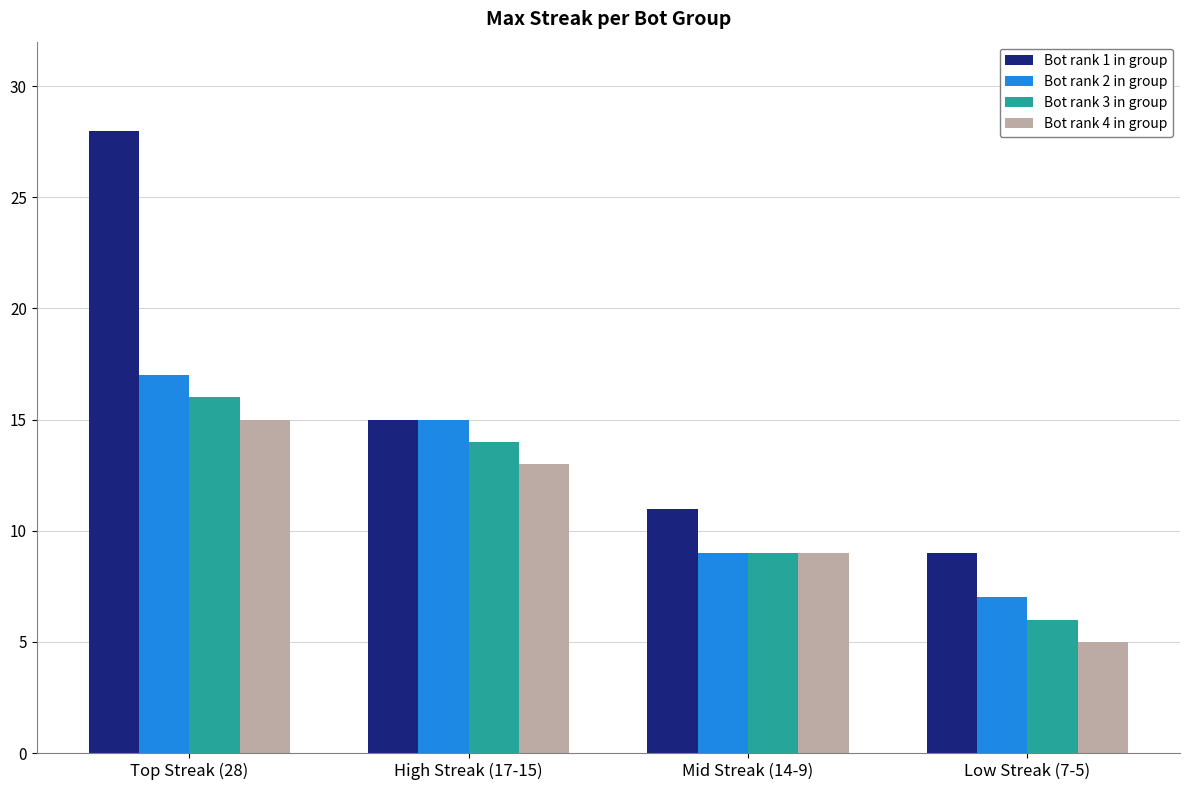

What position from the left is Mid Streak (14-9)?

3